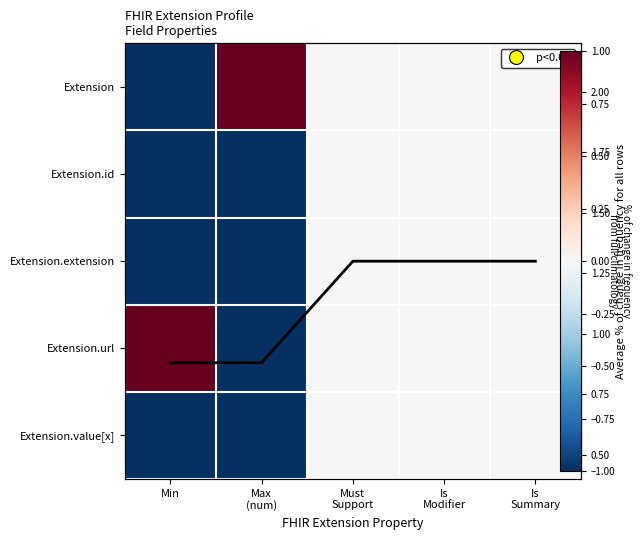

How many categories are shown in the chart?

5